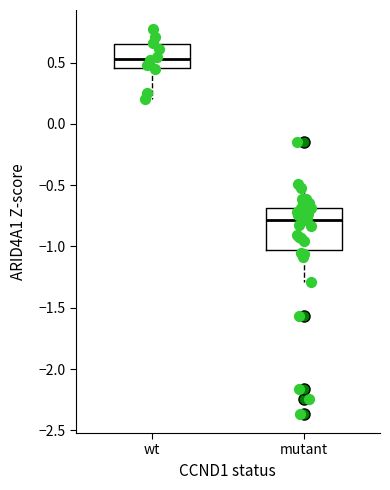

Reading left to right, read every box against the y-axis: the position of its median line, the range the box covers, and the ends of its whiskers. The values are not printed on the chart, so give them approximately, as read against the axis.

wt: median 0.55, box 0.45 to 0.65, whiskers 0.20 to 0.75
mutant: median -0.80, box -1.05 to -0.70, whiskers -1.30 to -0.50